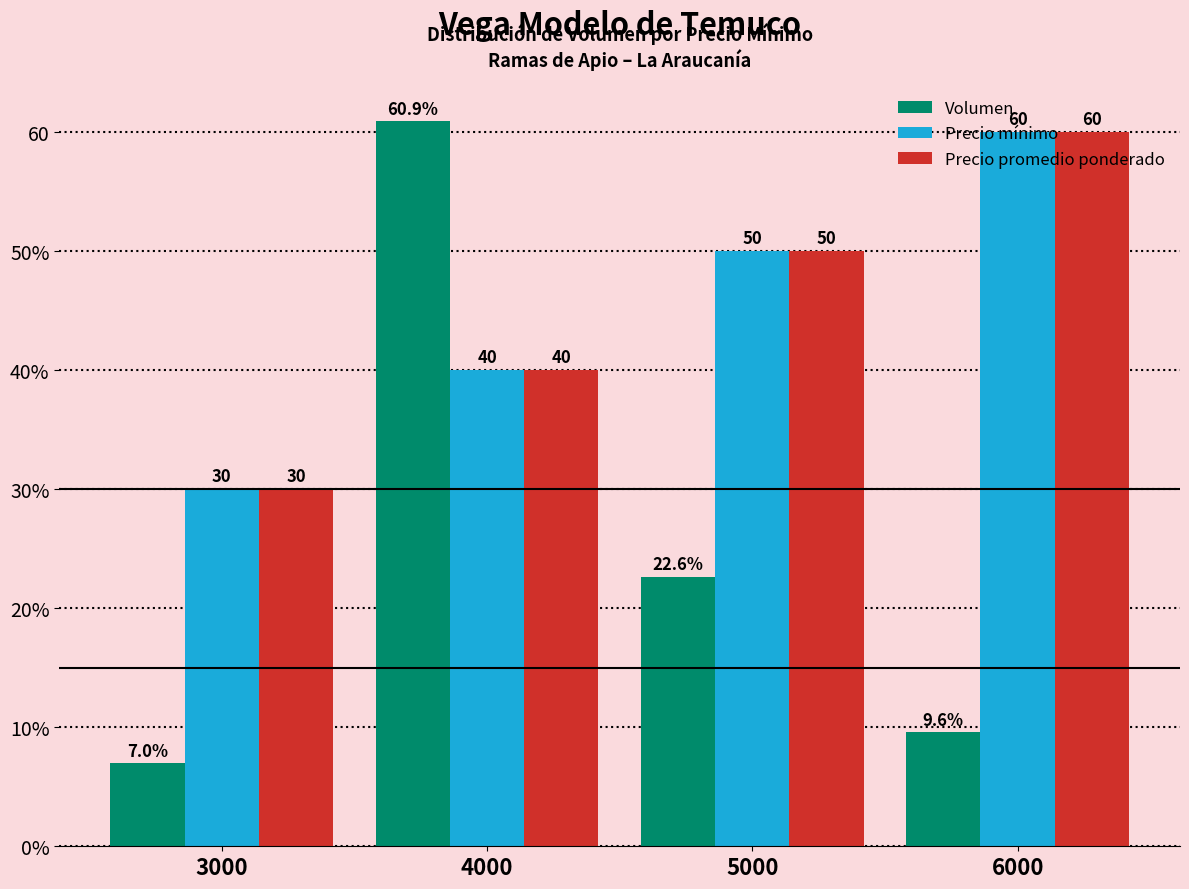

List the labels in order of Precio mínimo value, largest first.

6000, 5000, 4000, 3000